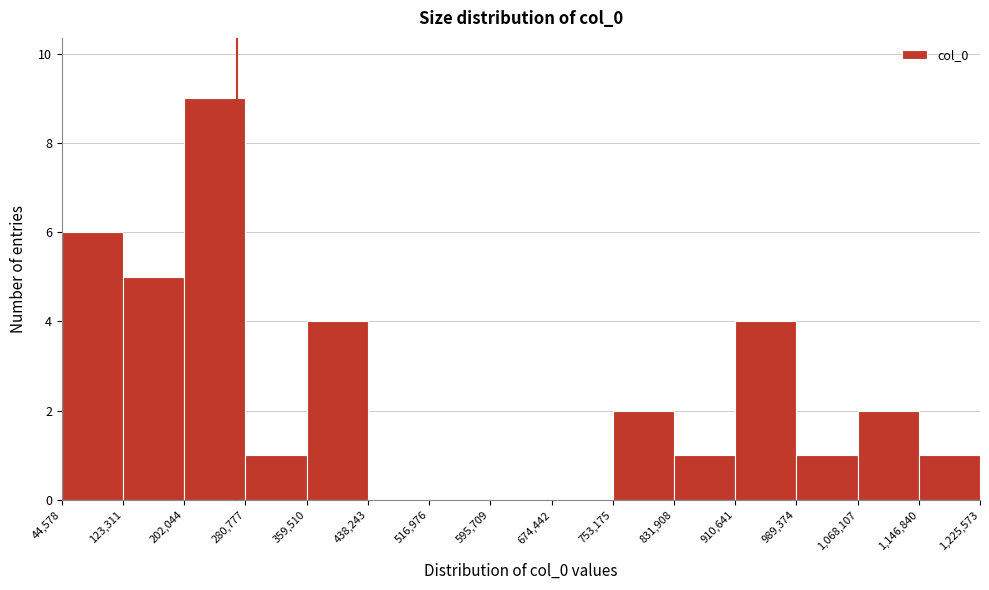

Over which range of the x-axis is the bar tallest?

202,044 to 280,777